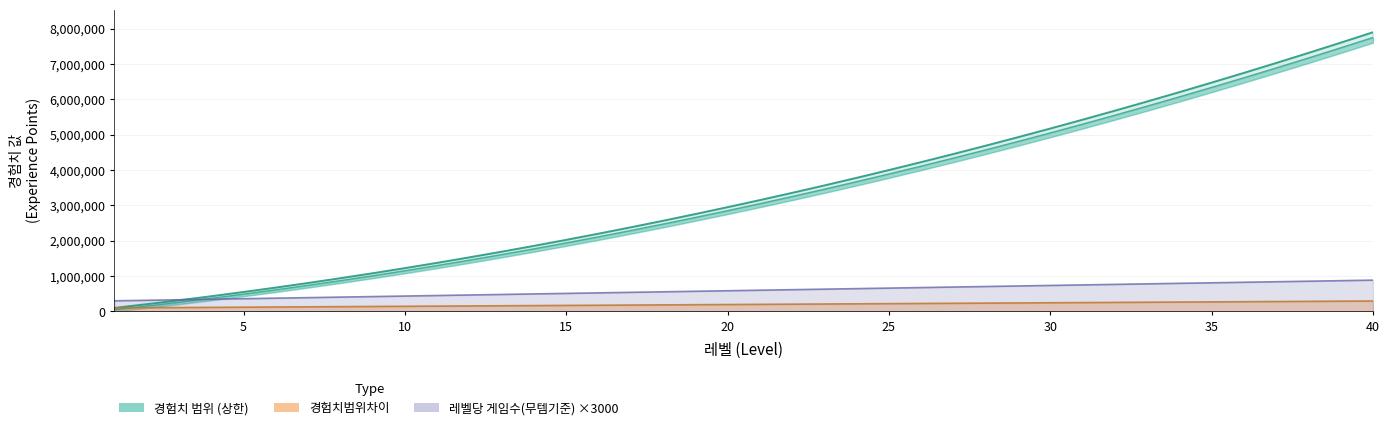

Does the chart have visible grid lines?

Yes